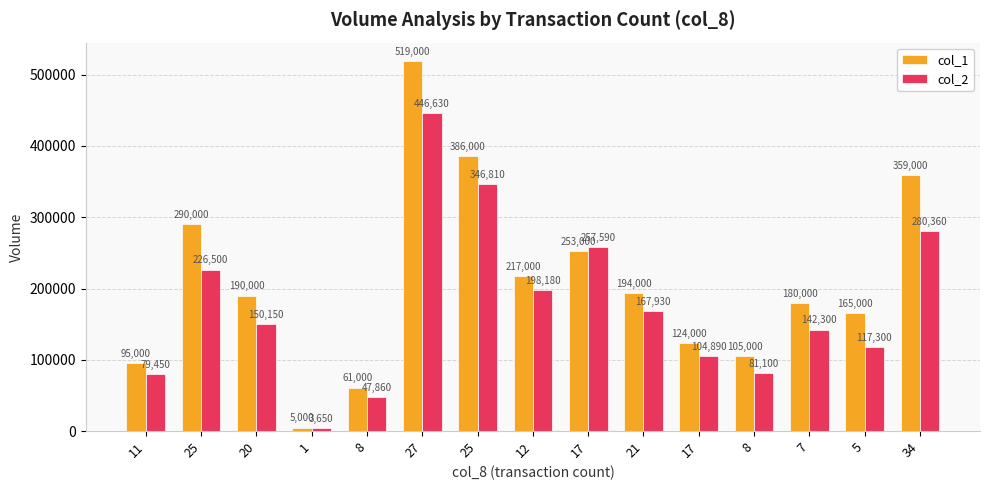

What are all the series names shown in the legend?

col_1, col_2